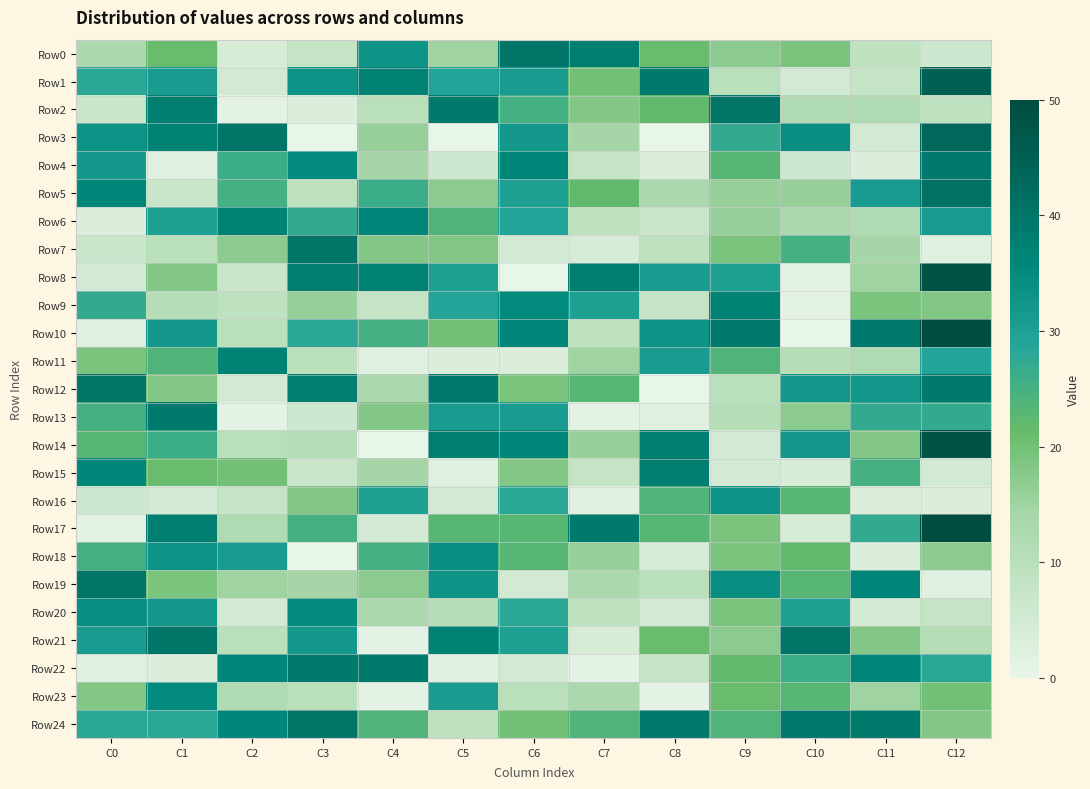

Which series has the largest total across all categories?

Row24